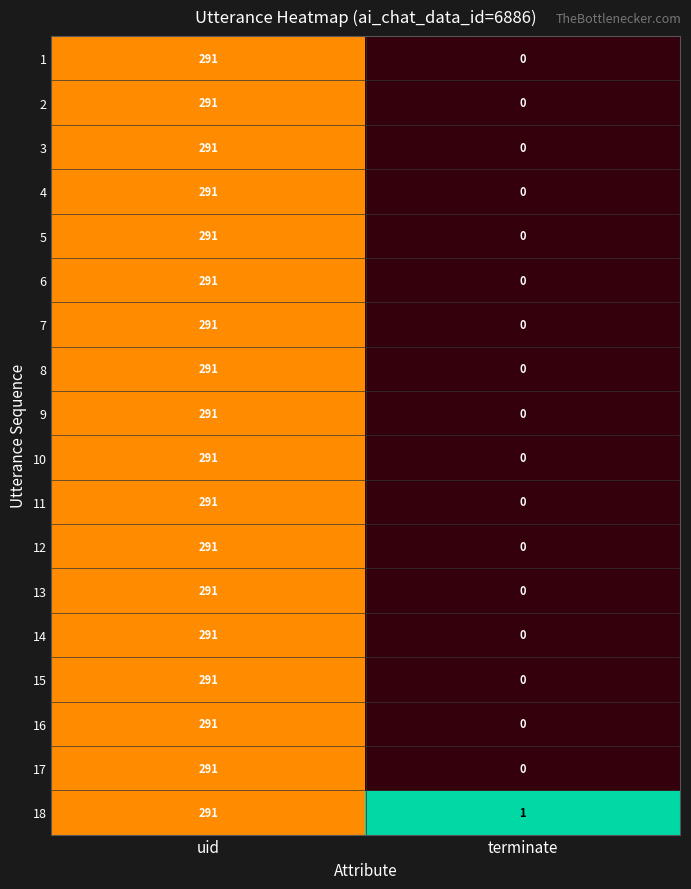

Which series has the largest total across all categories?

18